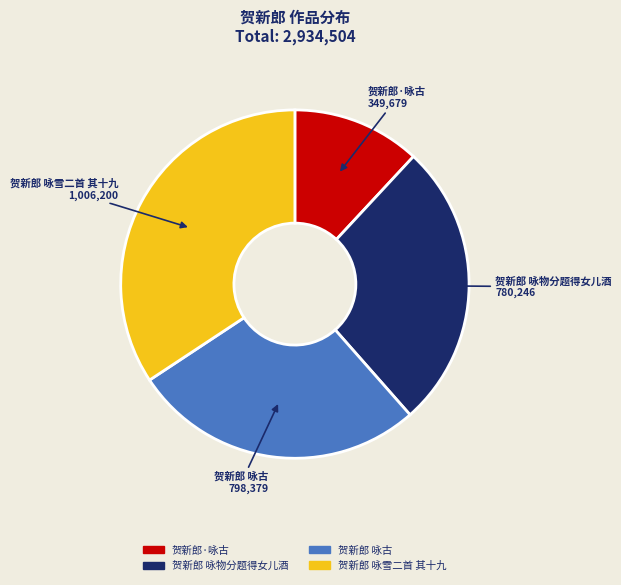

Rank the categories by value from lowest to highest.

贺新郎·咏古, 贺新郎 咏物分题得女儿酒, 贺新郎 咏古, 贺新郎 咏雪二首 其十九